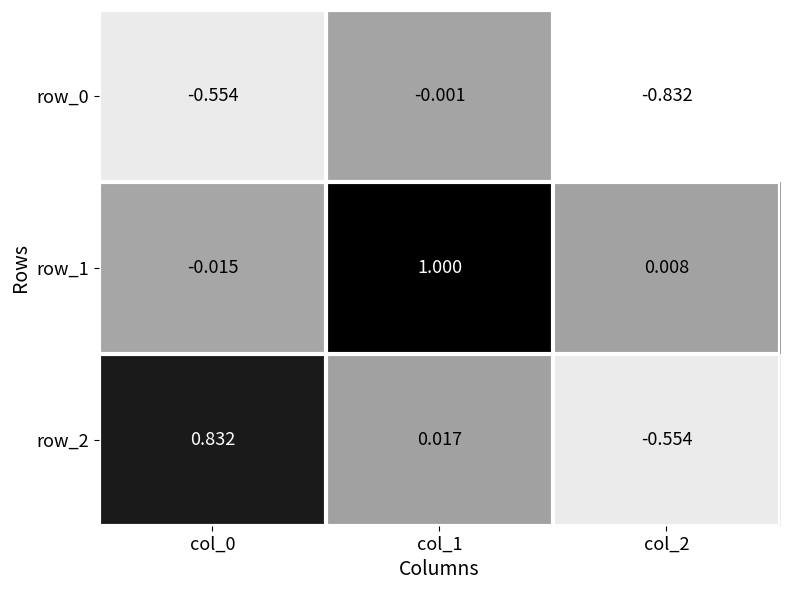

Is the value of row_0 at col_0 greater than the value of row_2 at col_0?

No